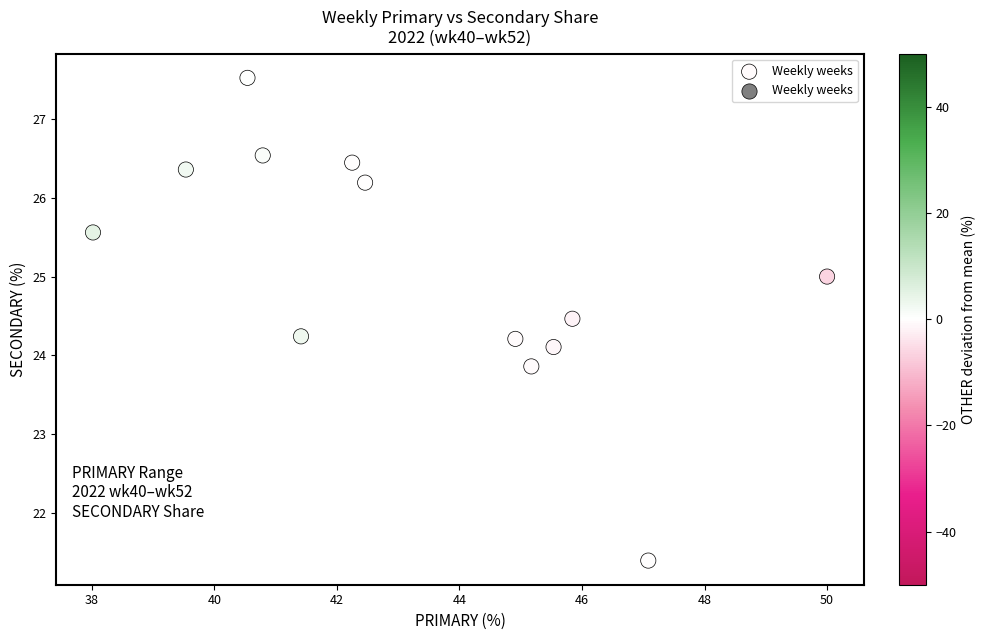

What is the range of Y values (max minus min)?

6.1